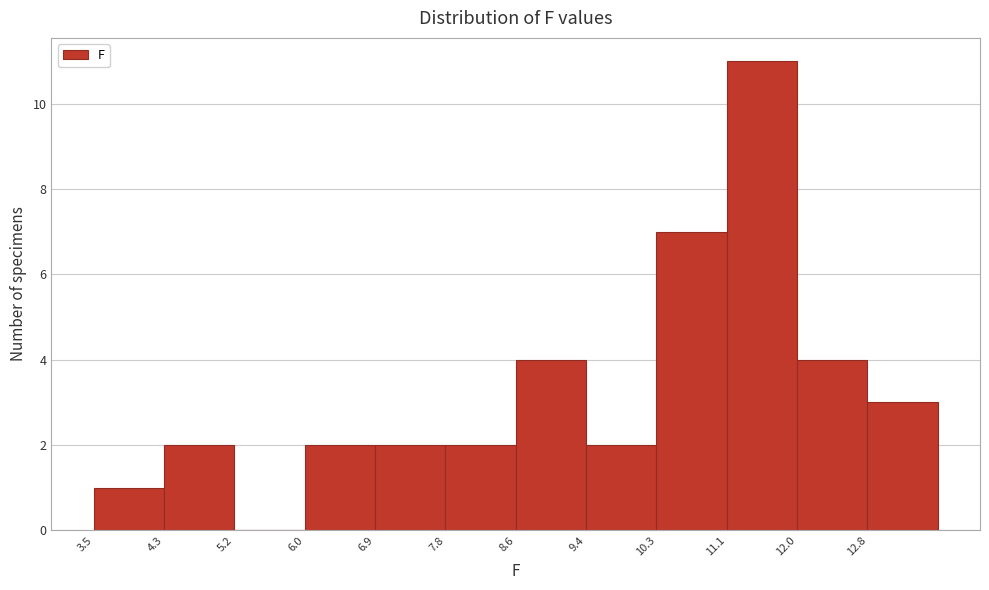

Reading left to right, list every bar in this chart as the range it spans on the x-axis followed by its height. Neither the bar edges nor the heights are printed on the chart, so give them approximately, as read against the axes.

3.50 to 4.35: 1
4.35 to 5.20: 2
5.20 to 6.05: 0
6.05 to 6.90: 2
6.90 to 7.75: 2
7.75 to 8.60: 2
8.60 to 9.45: 4
9.45 to 10.30: 2
10.30 to 11.15: 7
11.15 to 12.00: 11
12.00 to 12.85: 4
12.85 to 13.70: 3